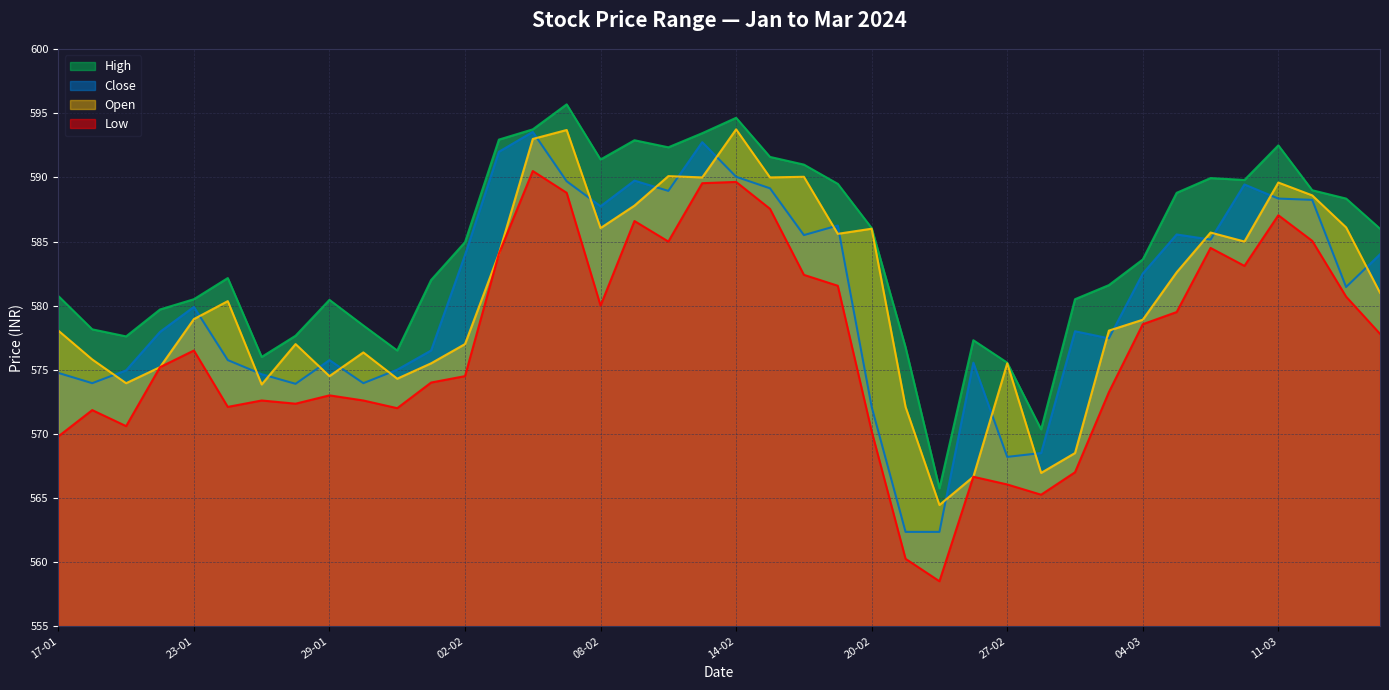

Is it true that close equals 589.0 at 12-02?

True